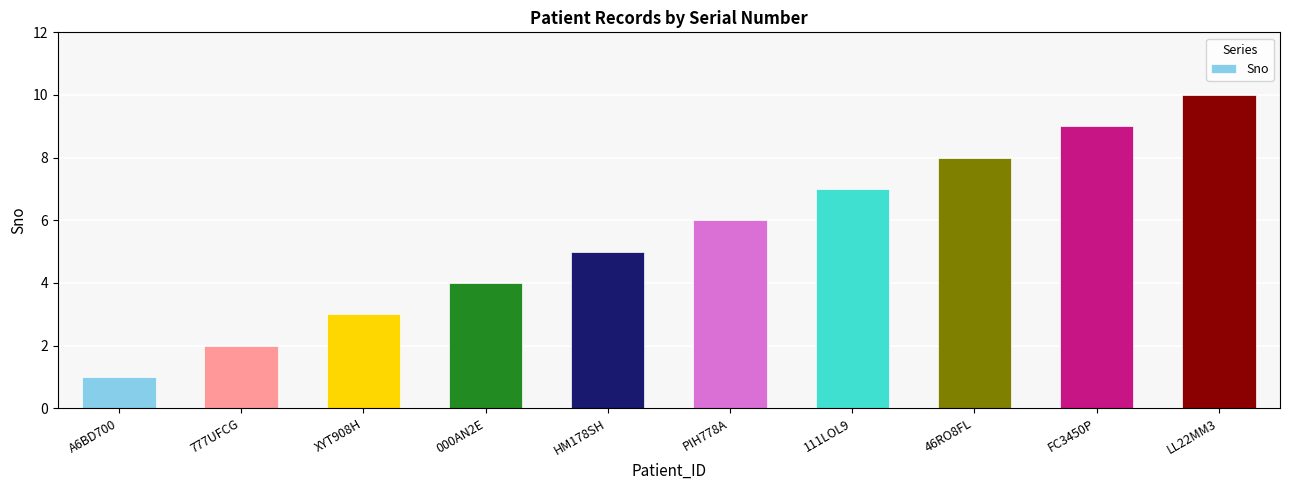

List the labels in order of value, largest first.

LL22MM3, FC3450P, 46RO8FL, 111LOL9, PIH778A, HM178SH, 000AN2E, XYT908H, 777UFCG, A6BD700